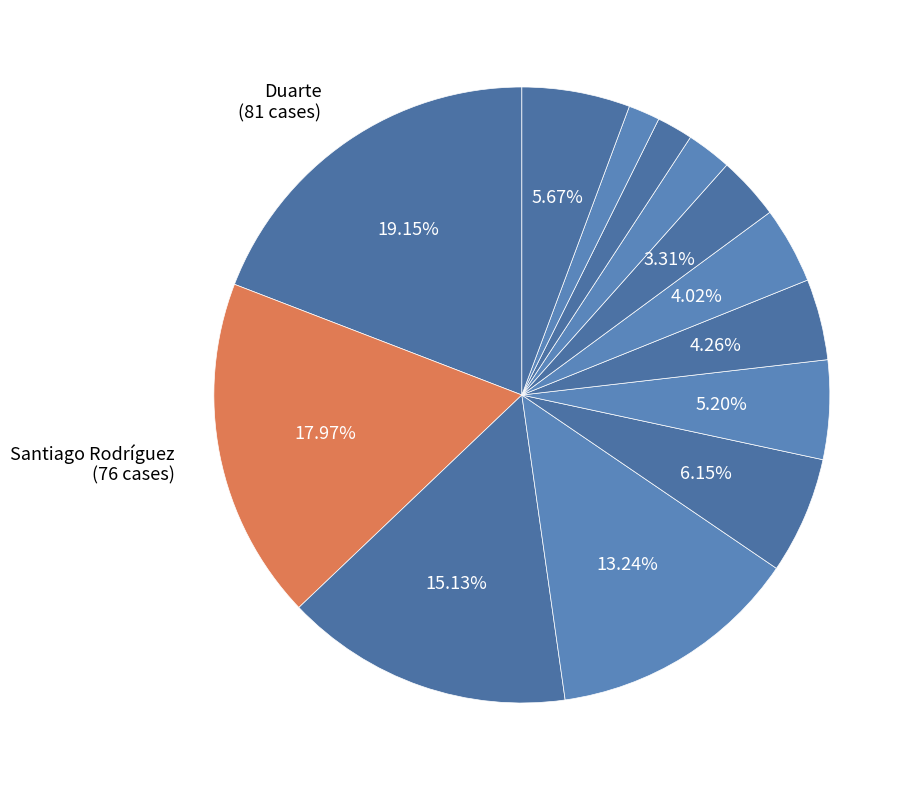

How many segments does this pie chart have?

13